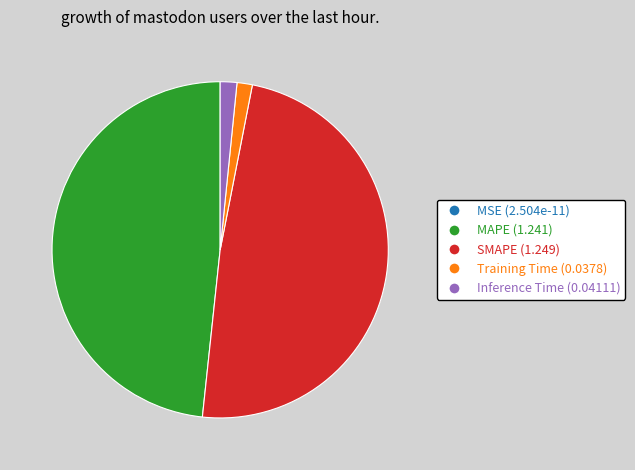

The Training Time slice represents 11% of the pie. True or false?

False